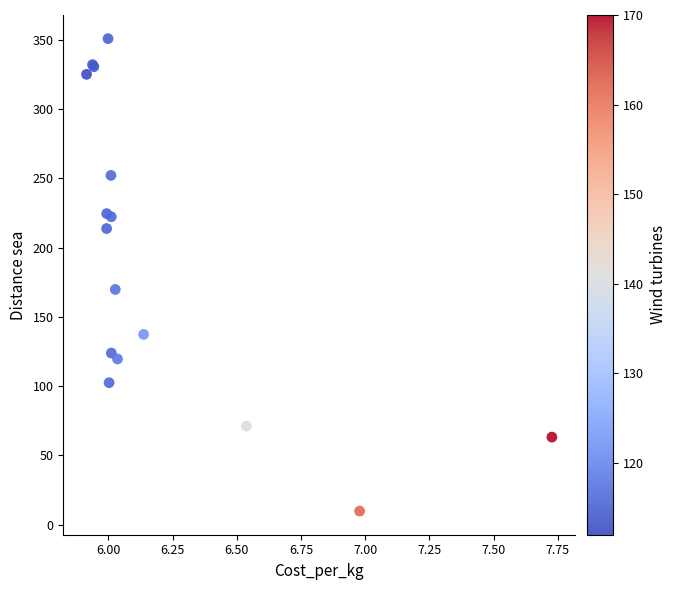

What Y value in the scatter plot is closest to 180?

169.8